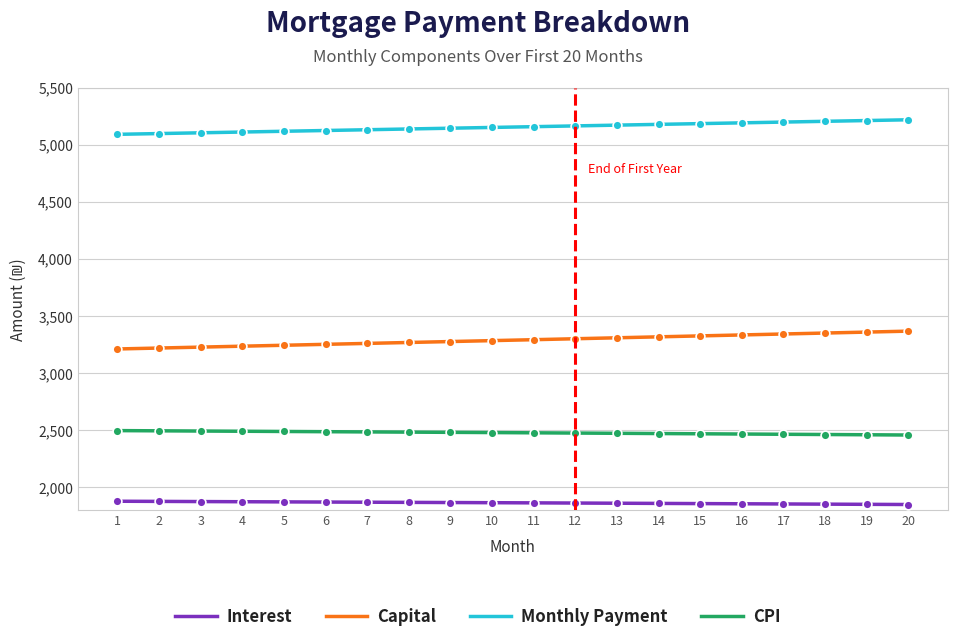

What is the total value across all series at 20?

12900.0